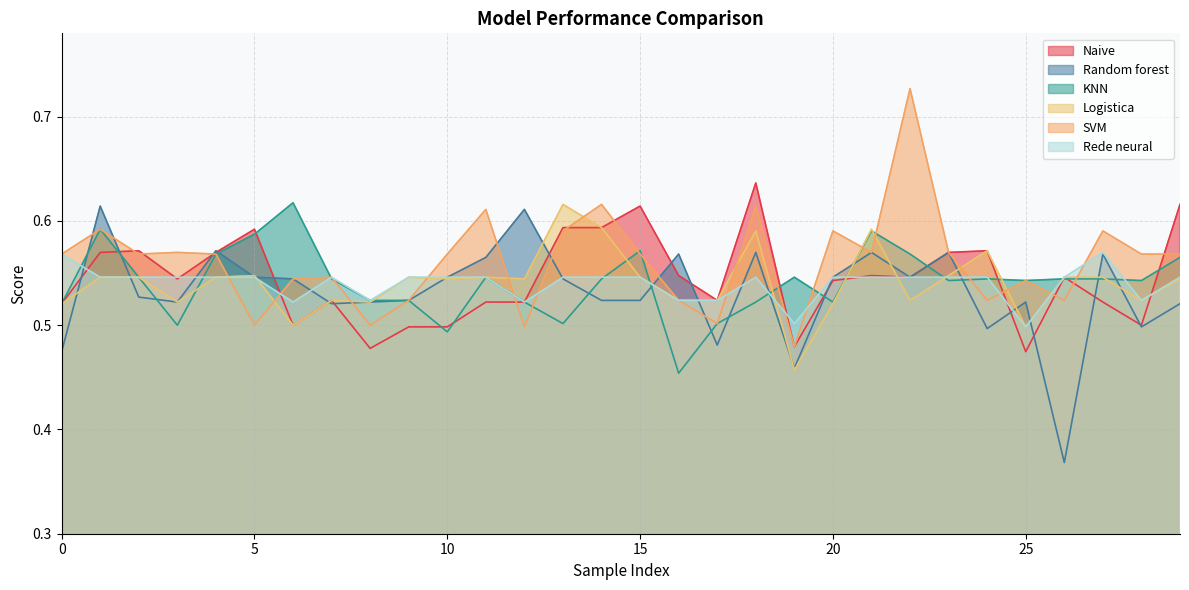

What is the total value across all series at 21?

3.4